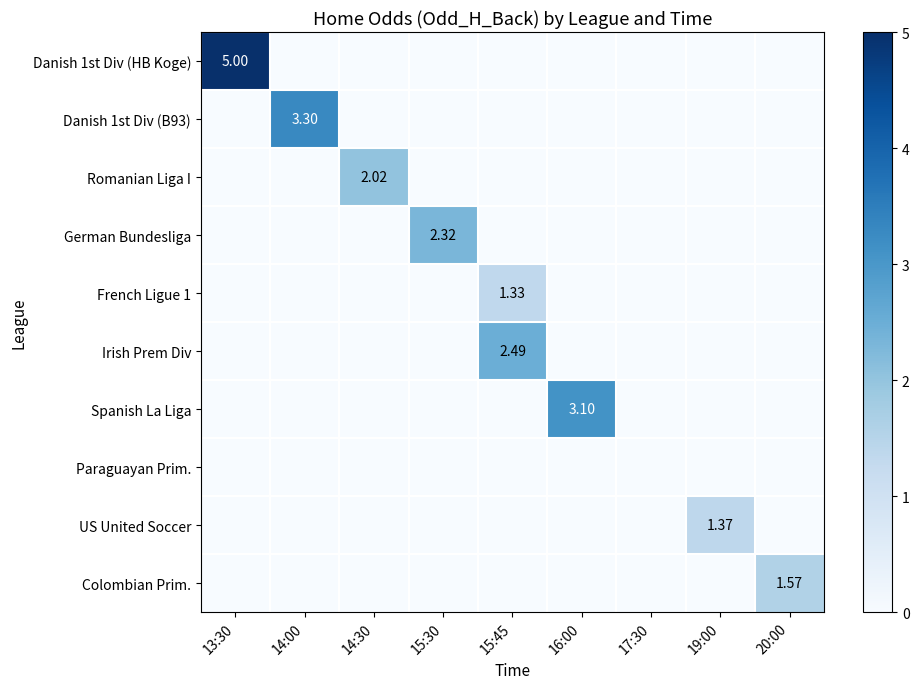

Count the number of categories in the chart.

9